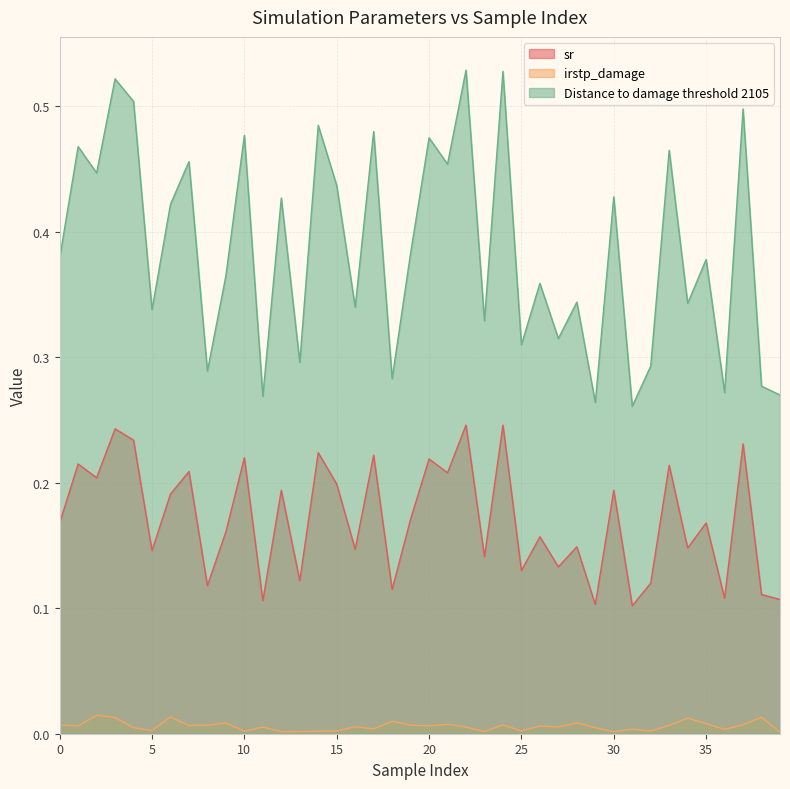

What value does the Distance to damage threshold 2105 series have at 30?

0.4